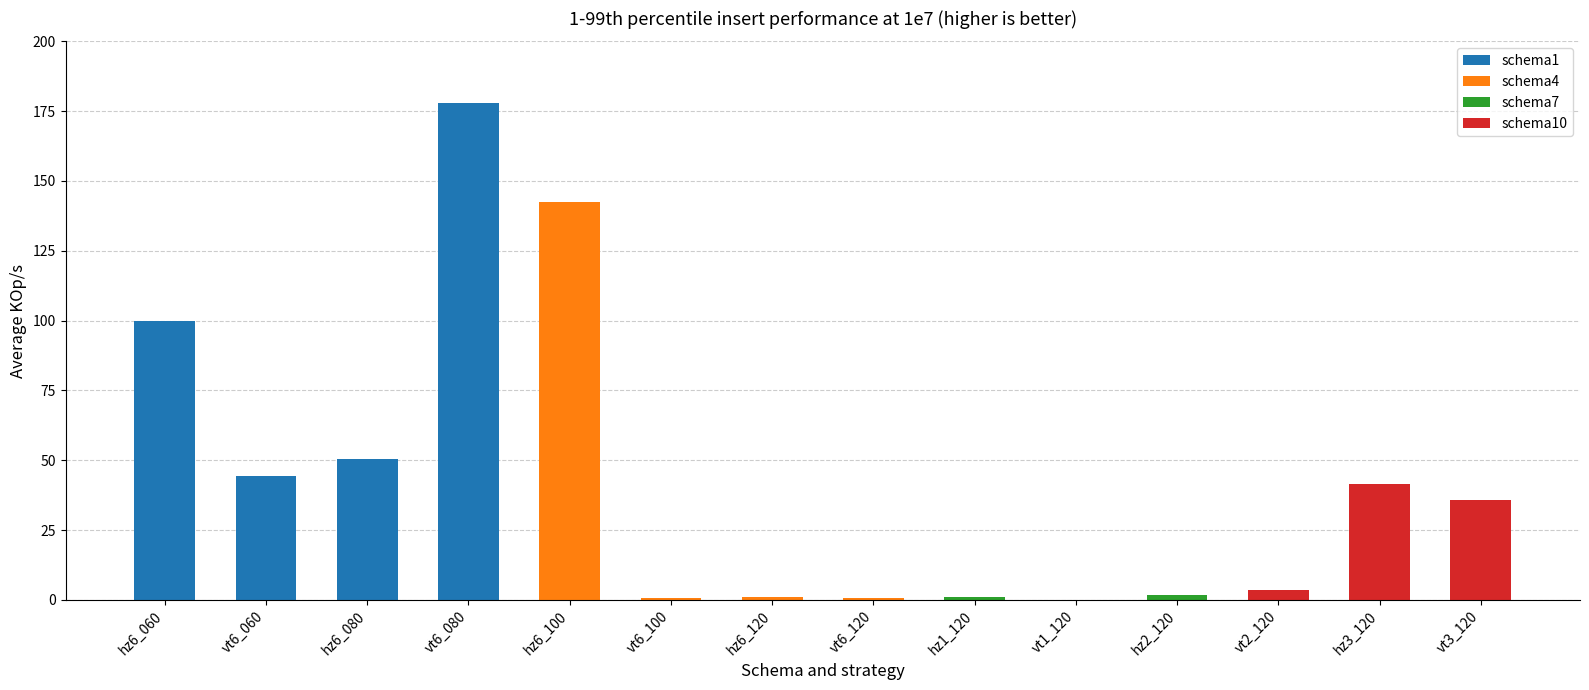

Which category has the highest value across all series?

vt6_080